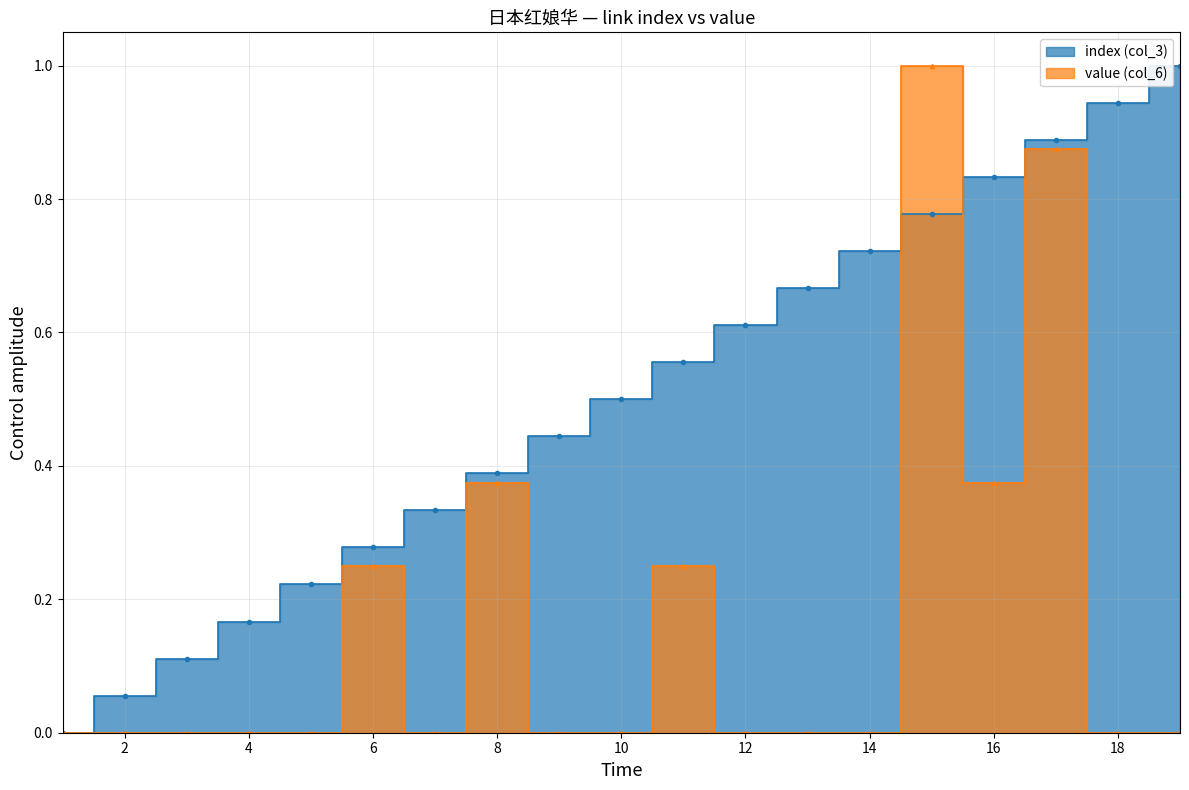

Rank the series at 16 from lowest to highest value.

value (col_6), index (col_3)